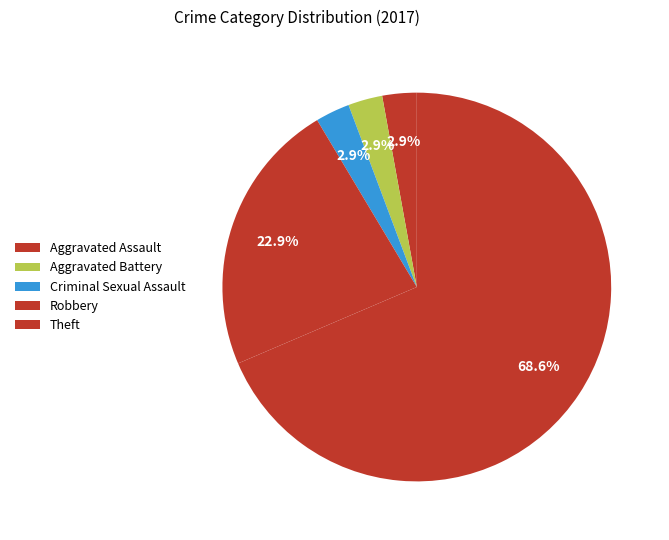

Count the number of slices in the pie.

5